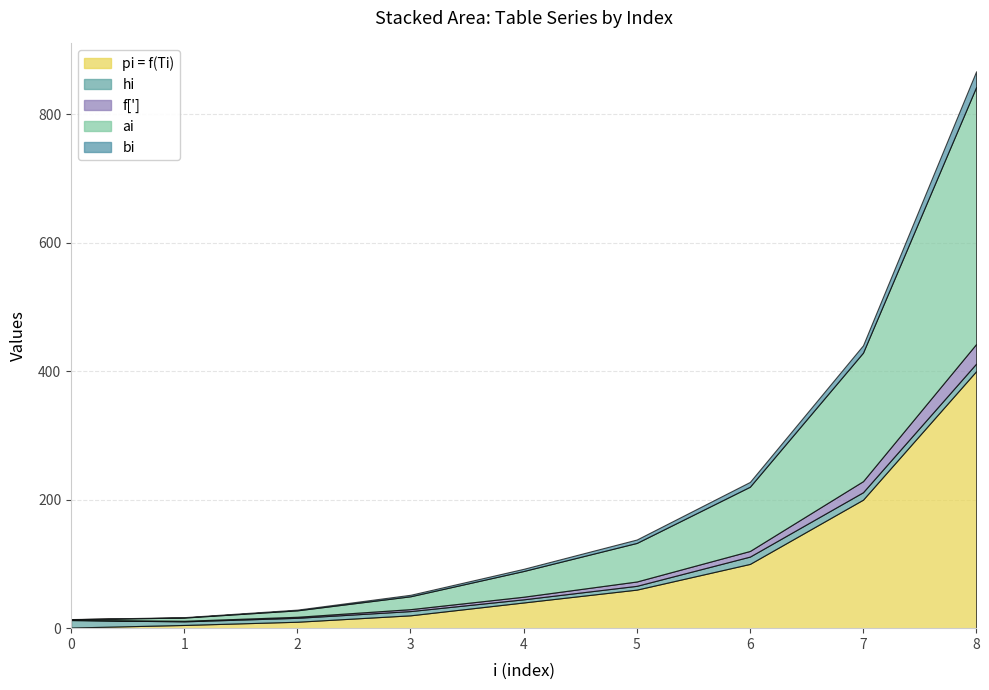

How many data points does each series have?

9